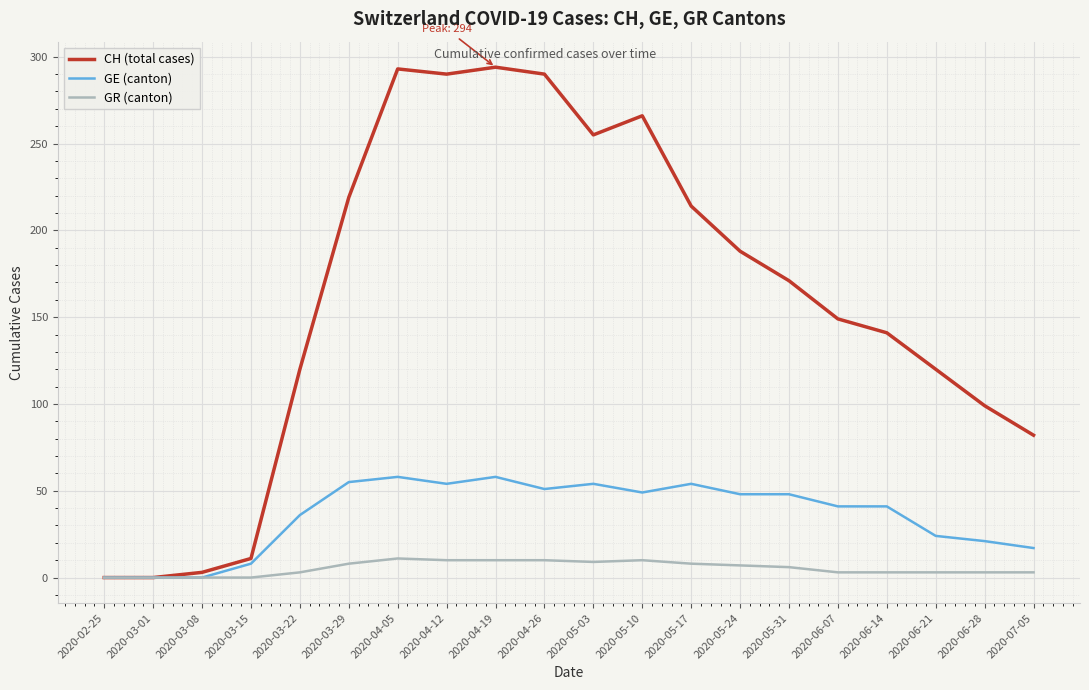

What position from the left is 2020-04-12?

8